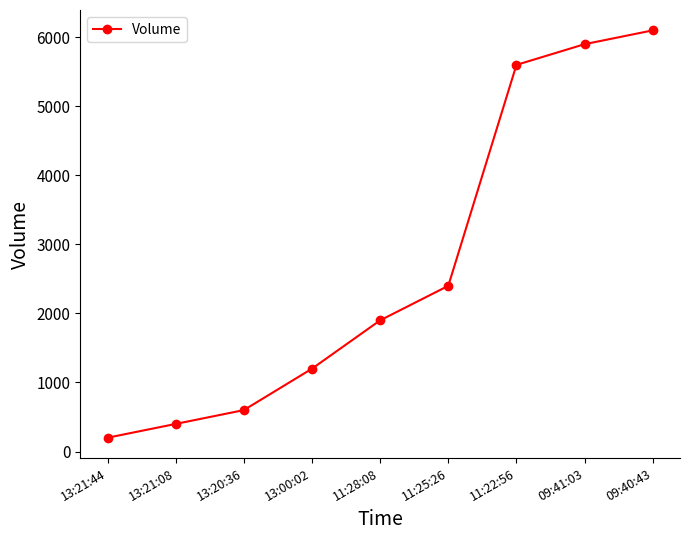

What is the label of the 6th point from the left?

11:25:26